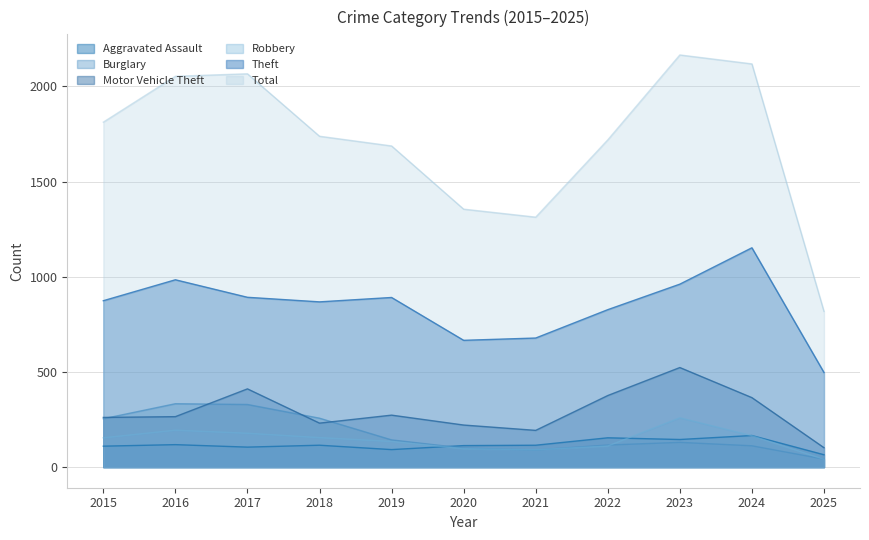

Is it true that Robbery equals 246 at 2015?

False